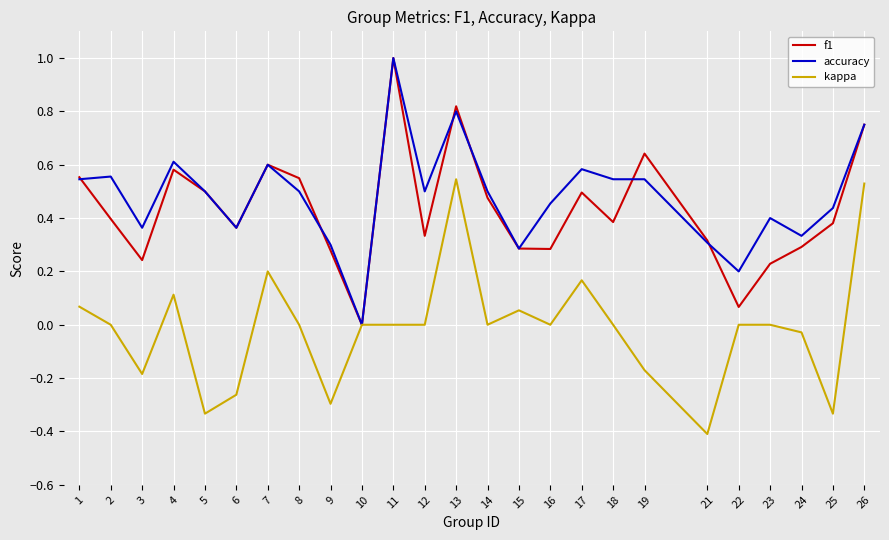

What is the lowest value of the kappa series?

-0.4